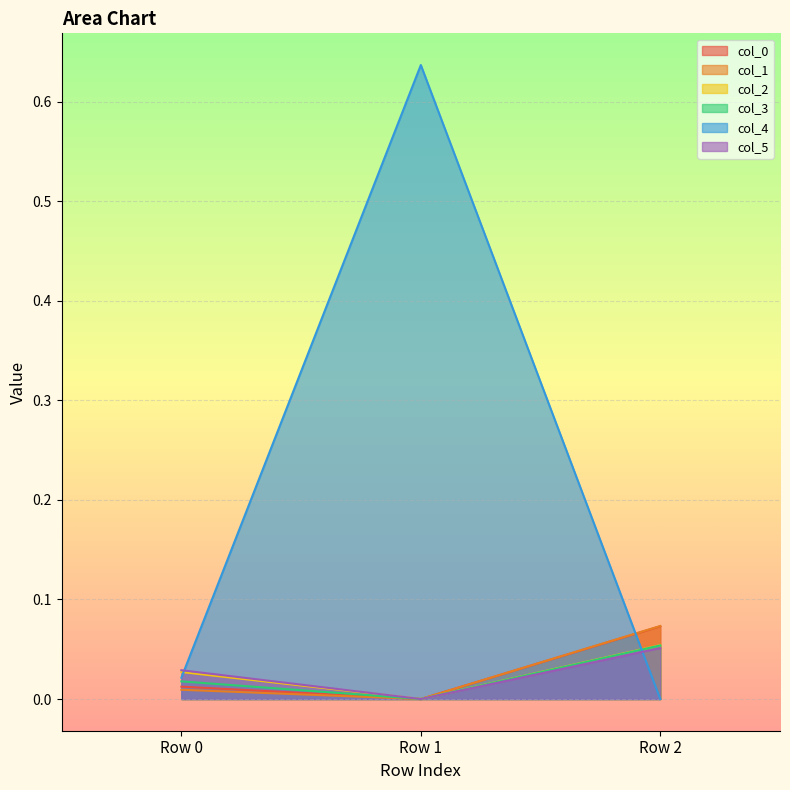

Where is col_1 nearest to the value 0?

Row 1